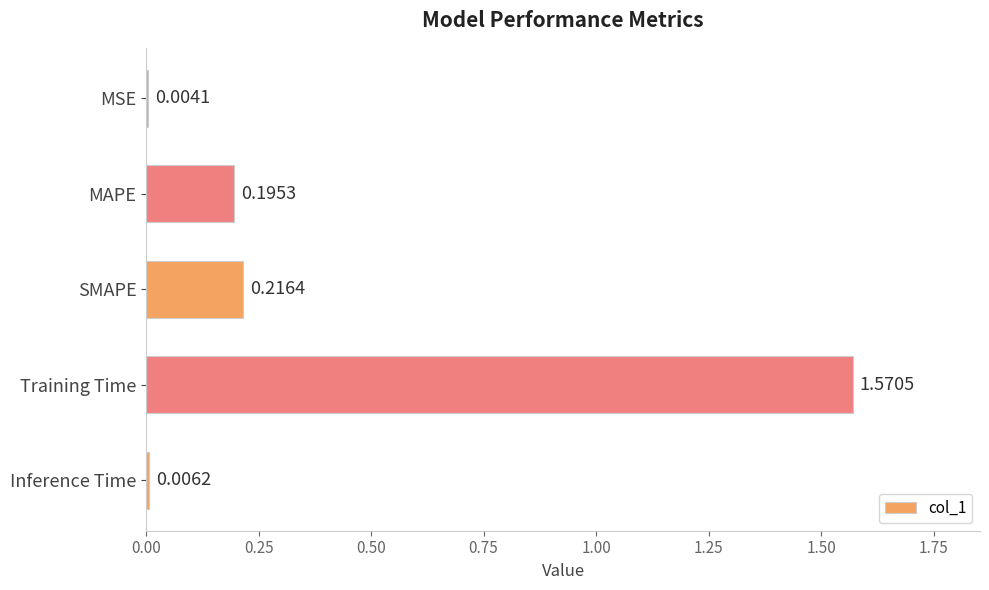

What is the change in value from MSE to Training Time?

+1.6